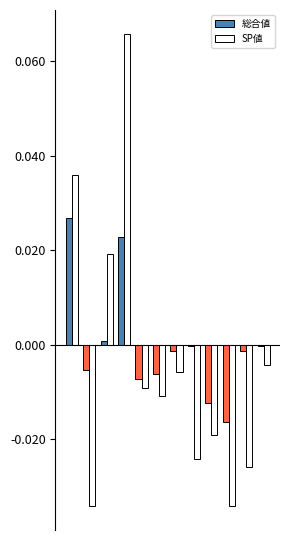

How many values in the SP値 series exceed 0?

3